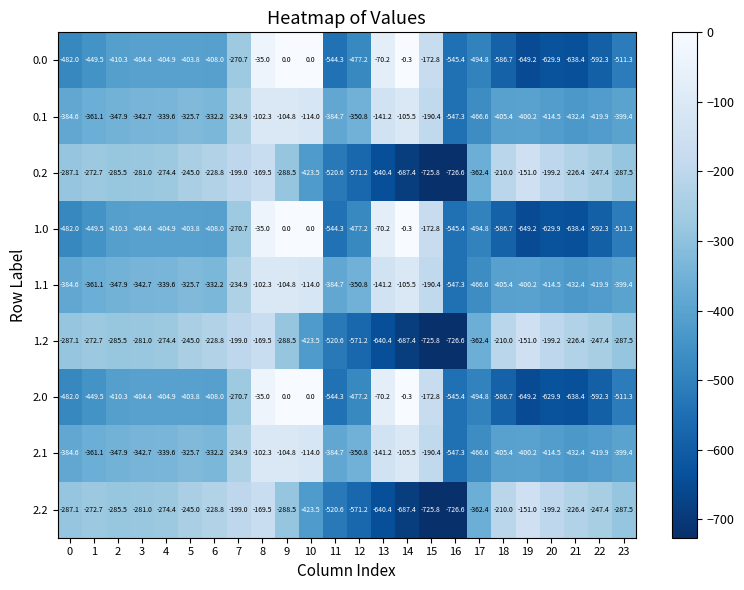

What is the highest value of the 0.2 series?

-151.0